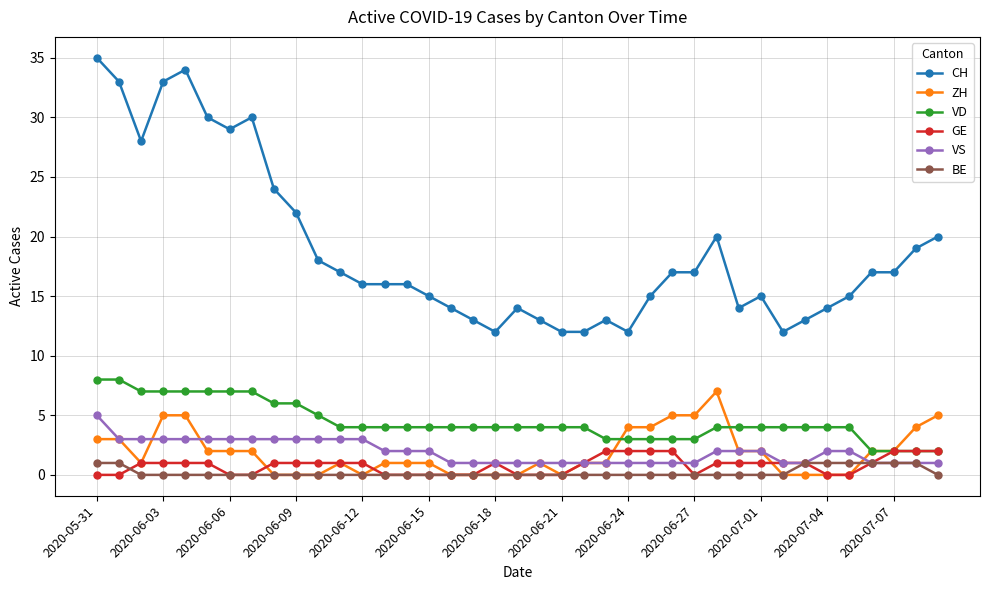

Which series has the largest range (max minus min)?

CH